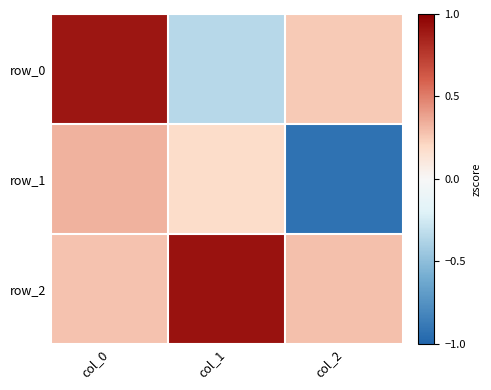

What is the total value across all series at col_1?

0.8